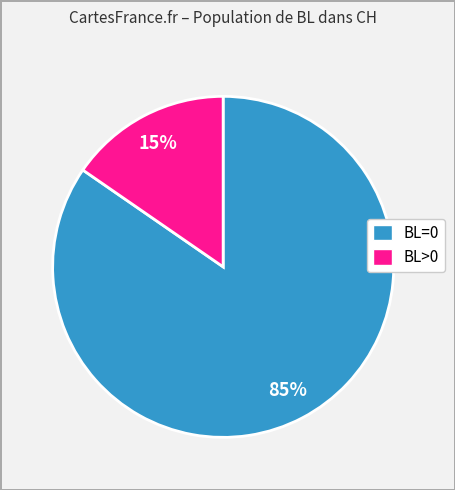

How many segments does this pie chart have?

2